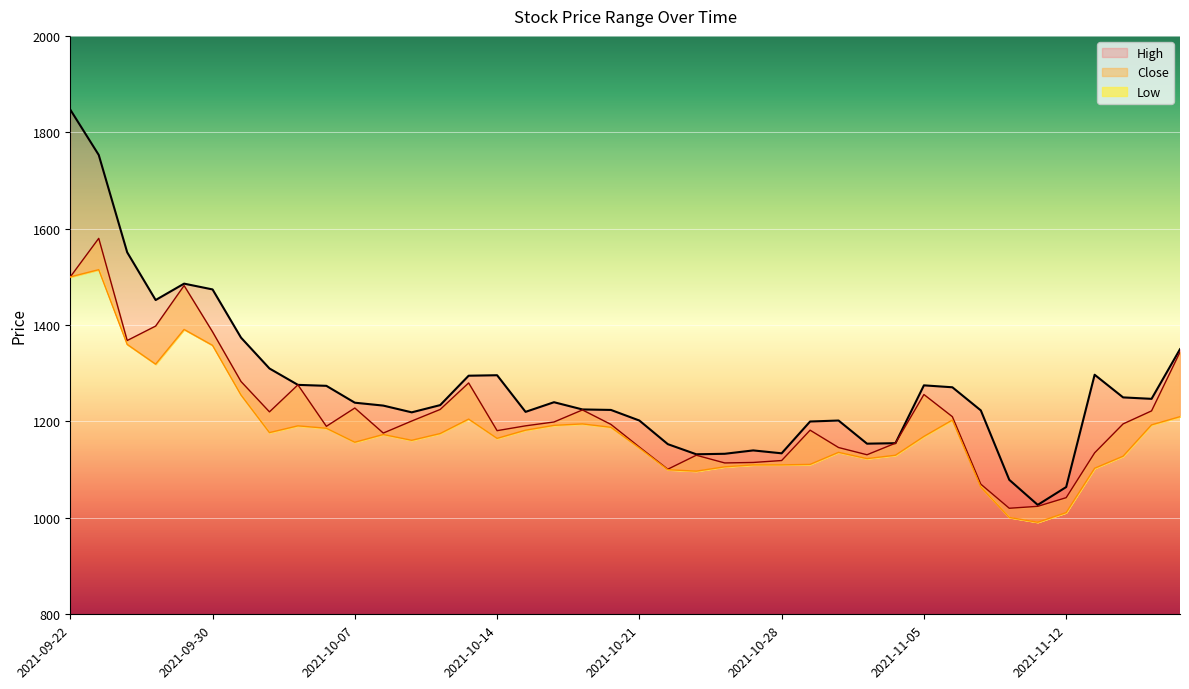

List the series in order of their overall mean, highest first.

High, Close, Low